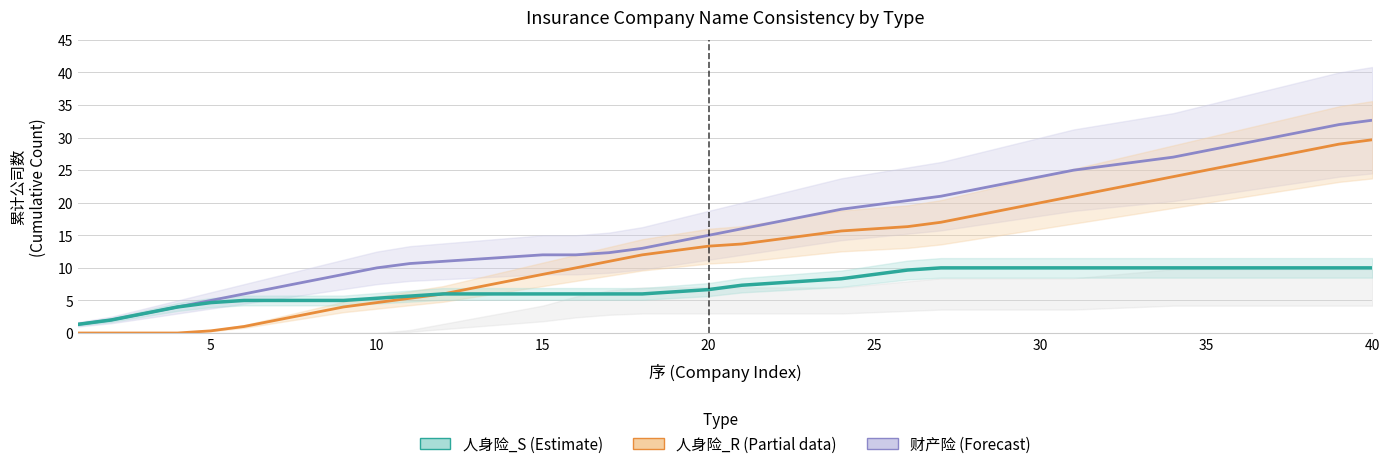

Reading left to right, list all the values displayed in this chart.

财产险_S (Forecast): 1.3	2.0	3.0	4.0	5.0	6.0	7.0	8.0	9.0	10.0	10.7	11.0	11.3	11.7	12.0	12.0	12.3	13.0	14.0	15.0	16.0	17.0	18.0	19.0	19.7	20.3	21.0	22.0	23.0	24.0	25.0	25.7	26.3	27.0	28.0	29.0	30.0	31.0	32.0	32.7
人身险_R (Partial data): 0.0	0.0	0.0	0.0	0.3	1.0	2.0	3.0	4.0	4.7	5.3	6.0	7.0	8.0	9.0	10.0	11.0	12.0	12.7	13.3	13.7	14.3	15.0	15.7	16.0	16.3	17.0	18.0	19.0	20.0	21.0	22.0	23.0	24.0	25.0	26.0	27.0	28.0	29.0	29.7
人身险_S (Estimate): 1.3	2.0	3.0	4.0	4.7	5.0	5.0	5.0	5.0	5.3	5.7	6.0	6.0	6.0	6.0	6.0	6.0	6.0	6.3	6.7	7.3	7.7	8.0	8.3	9.0	9.7	10.0	10.0	10.0	10.0	10.0	10.0	10.0	10.0	10.0	10.0	10.0	10.0	10.0	10.0